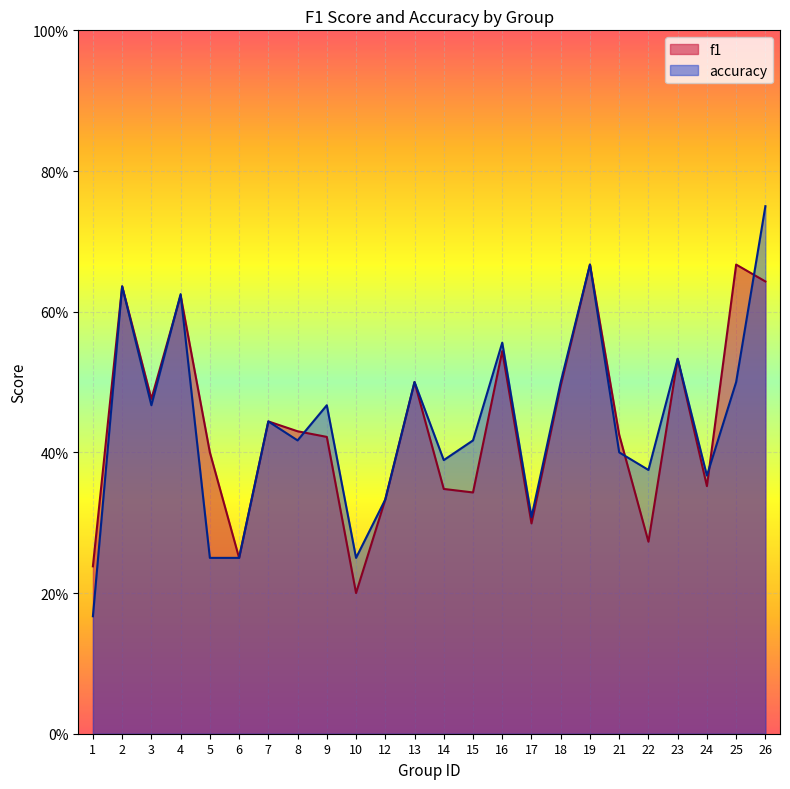

The f1 series shows 0.4 at 9. True or false?

True